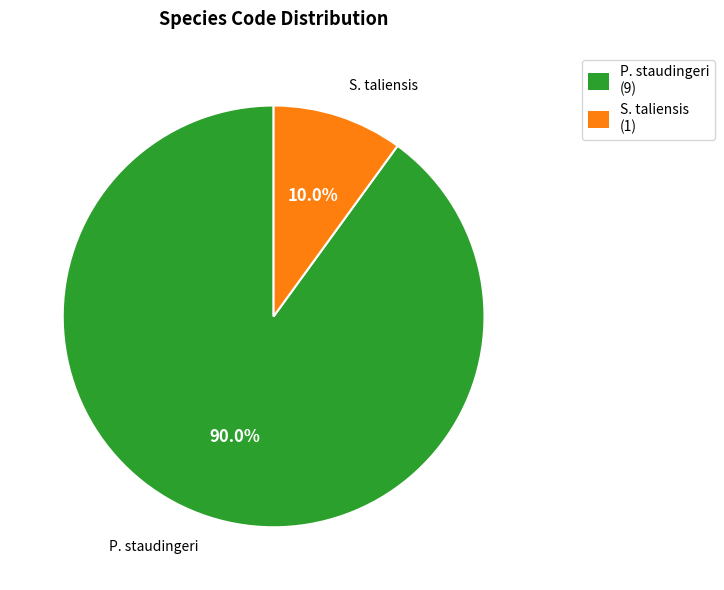

Is there any slice that represents more than half of the pie?

Yes